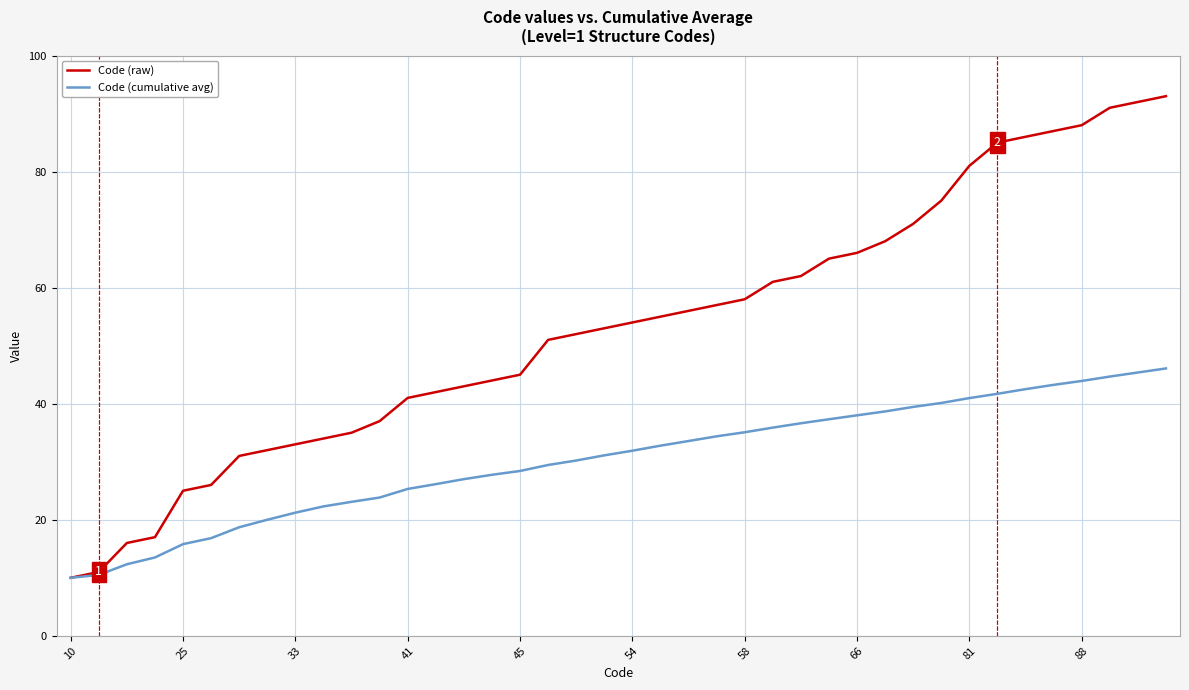

Which series has the largest range (max minus min)?

Code (raw)